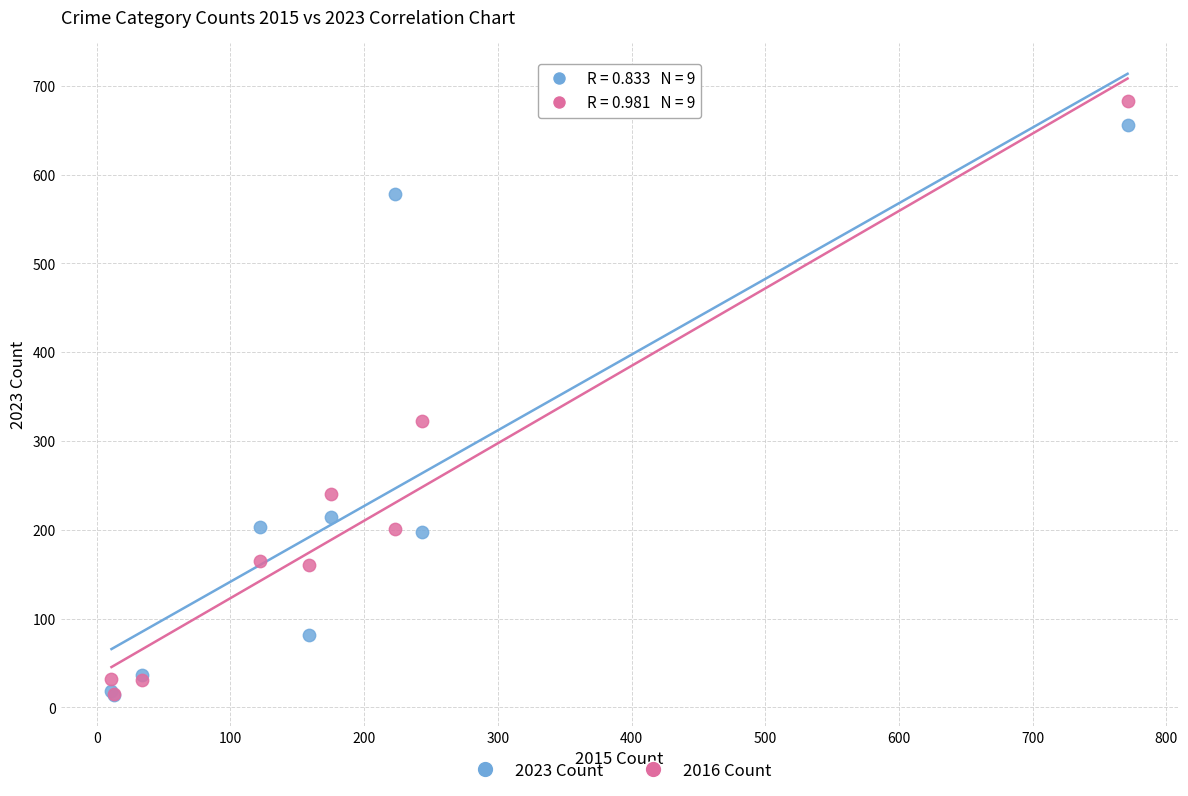

In the 2016 Count series, what Y value is closest to 349?

322